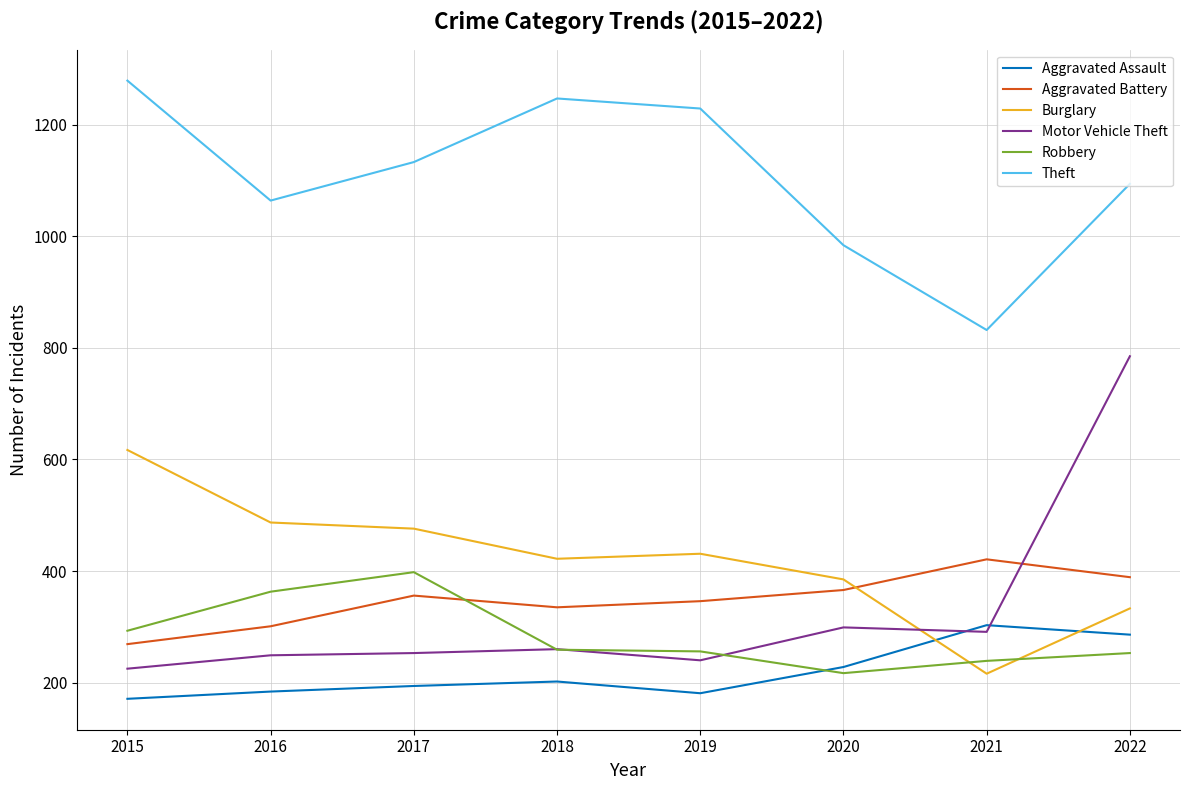

What is the approximate value of Burglary at 2016, to the nearest 5?

485